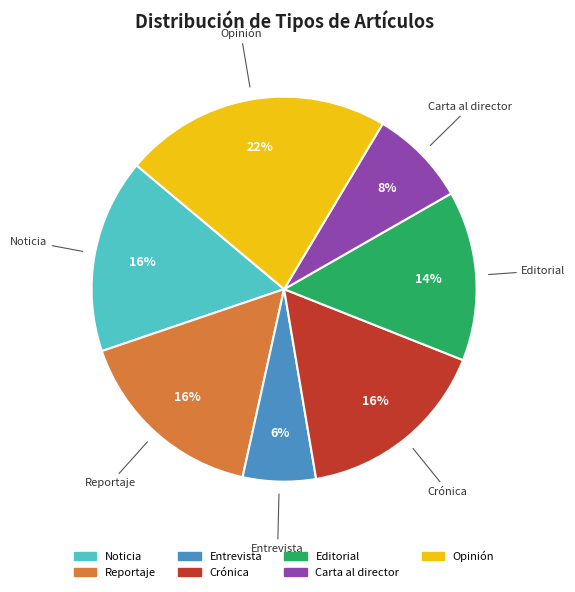

Does any single category account for the majority?

No